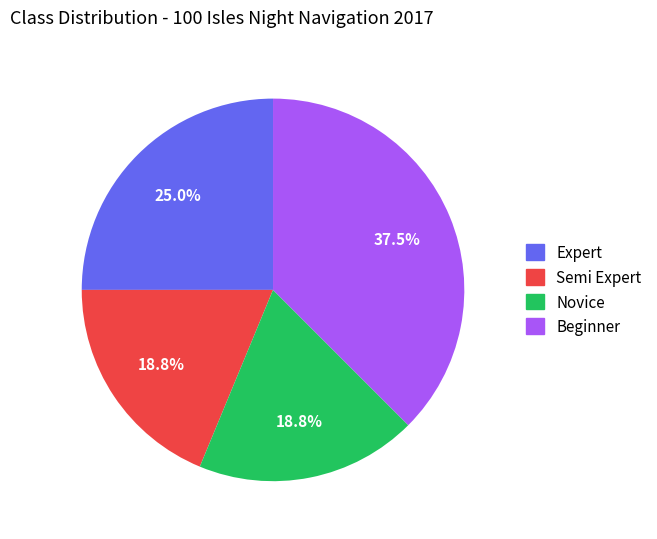

Does Novice account for over 50% of the chart?

No